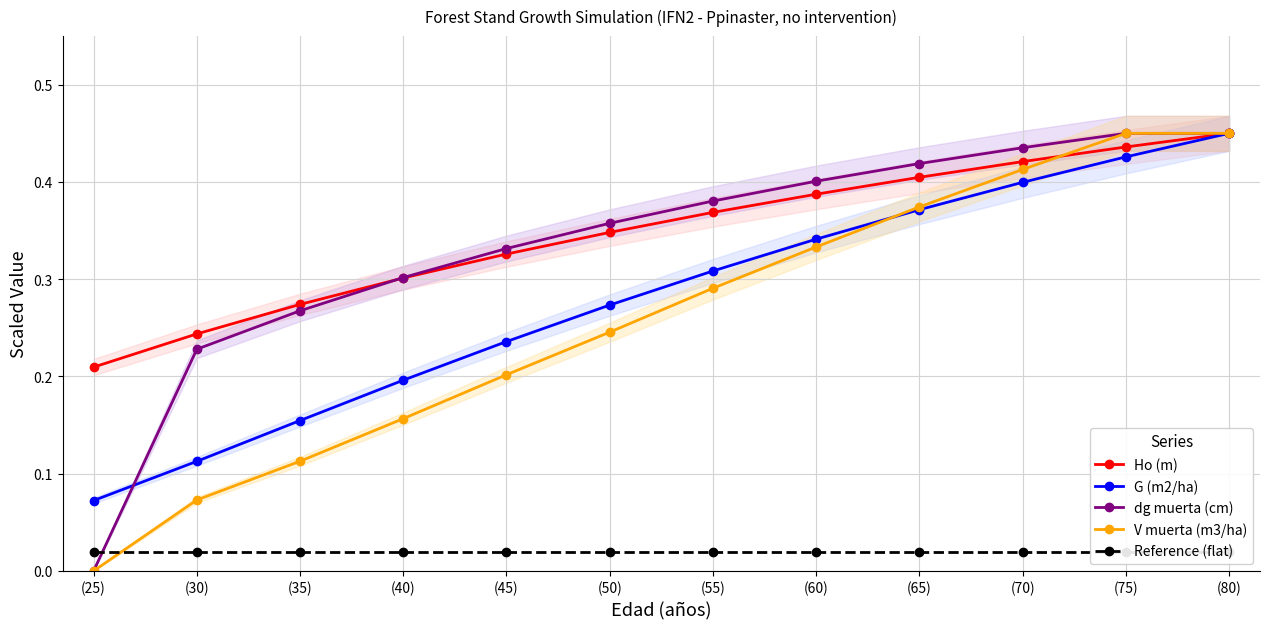

Where do dg muerta (cm) and G (m2/ha) first cross each other?

(25) and (30)